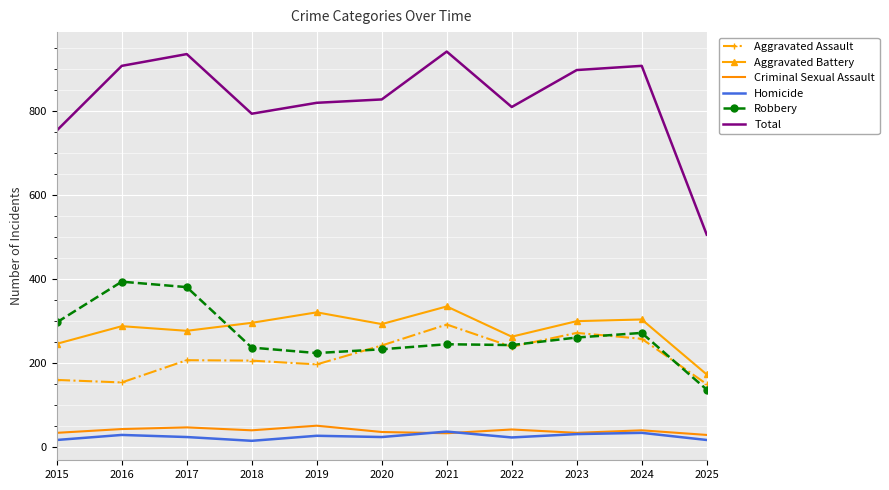

What is the difference between the second highest and second lowest values in the Aggravated Assault series?

118